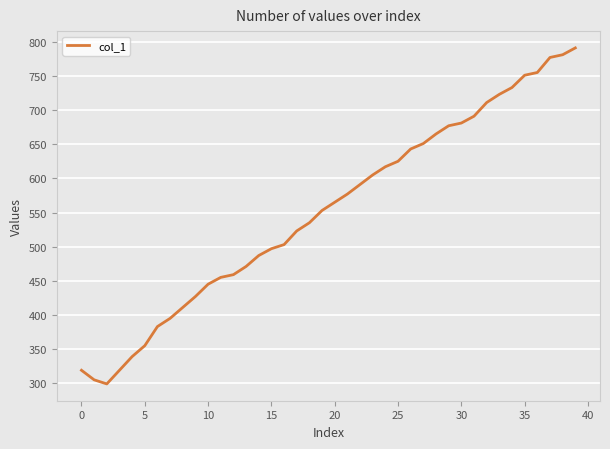

What is the maximum value shown in the chart?

791